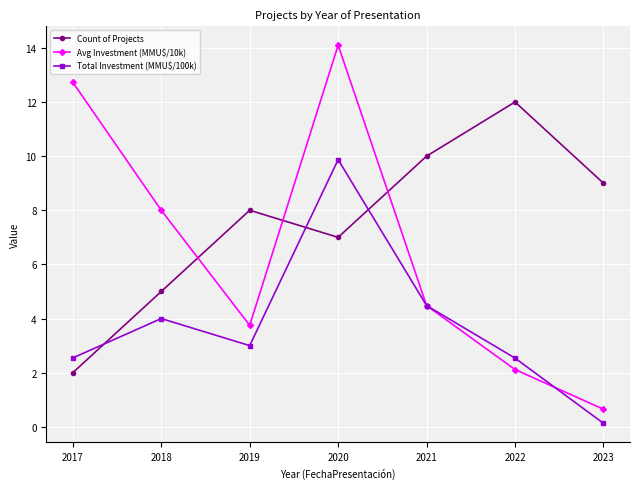

At which label does Count of Projects reach its peak?

2022